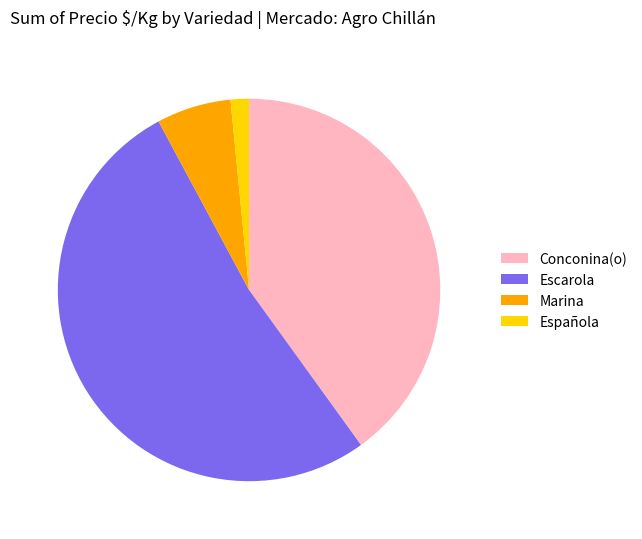

Count the number of slices in the pie.

4